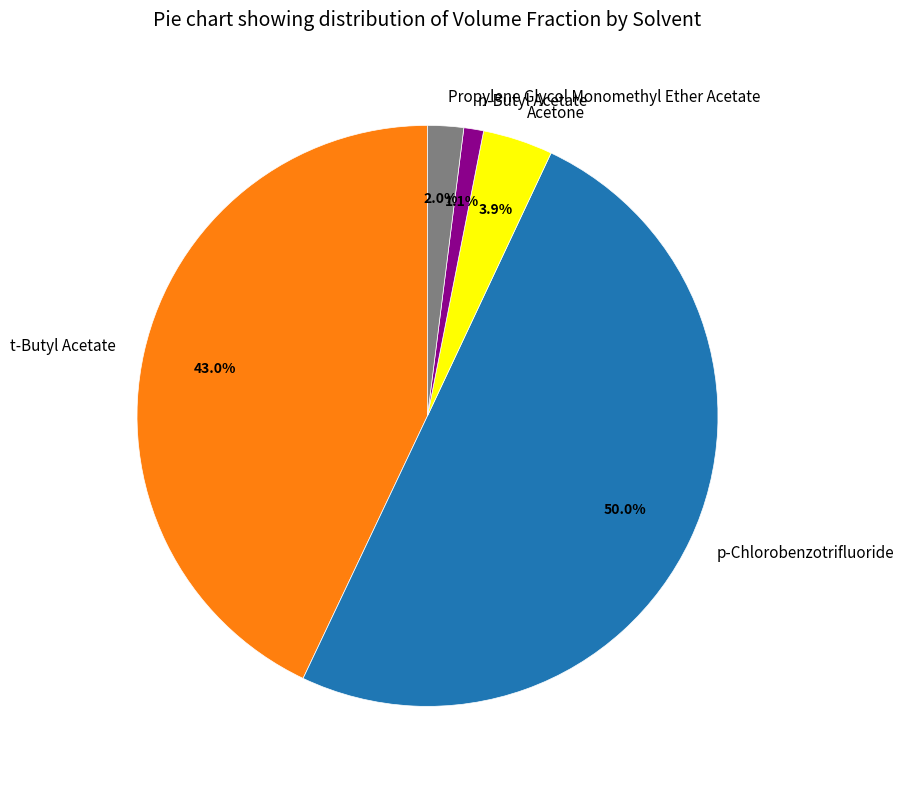

What is the majority slice?

p-Chlorobenzotrifluoride